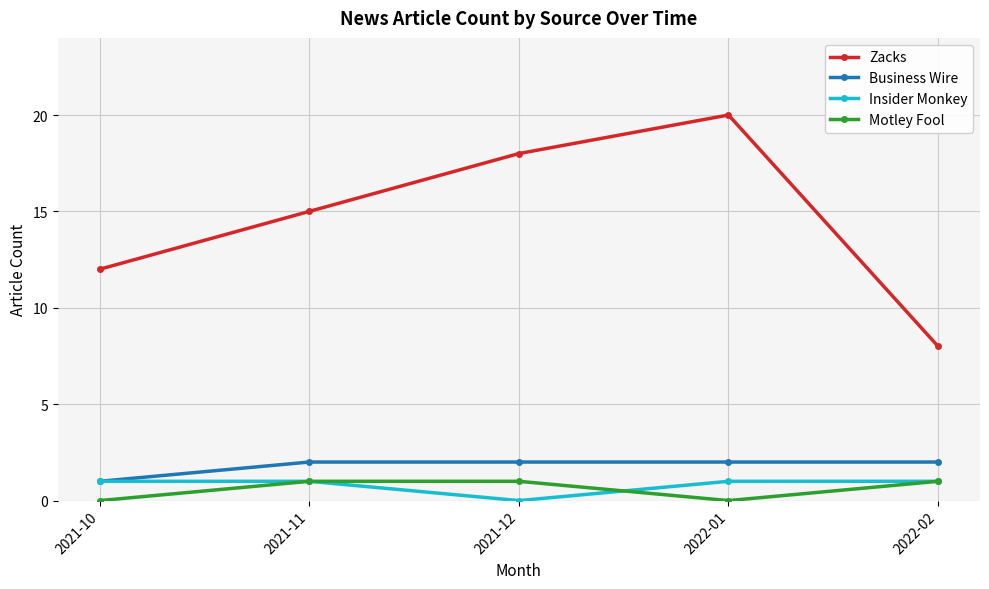

At how many categories does at least one series exceed 1?

5